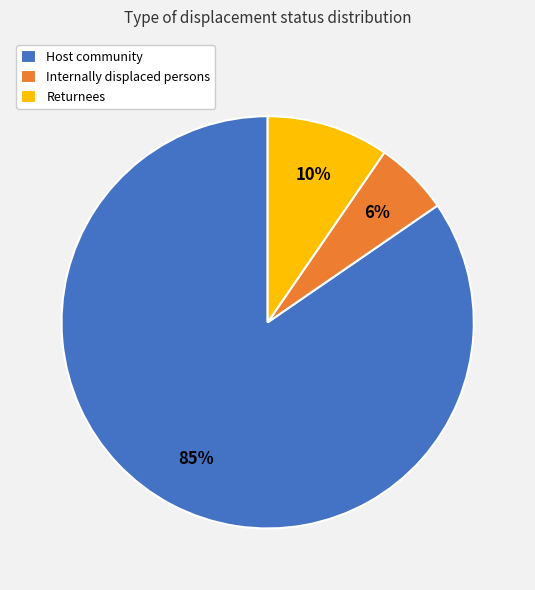

To the nearest percent, what is the average slice percentage?

33%